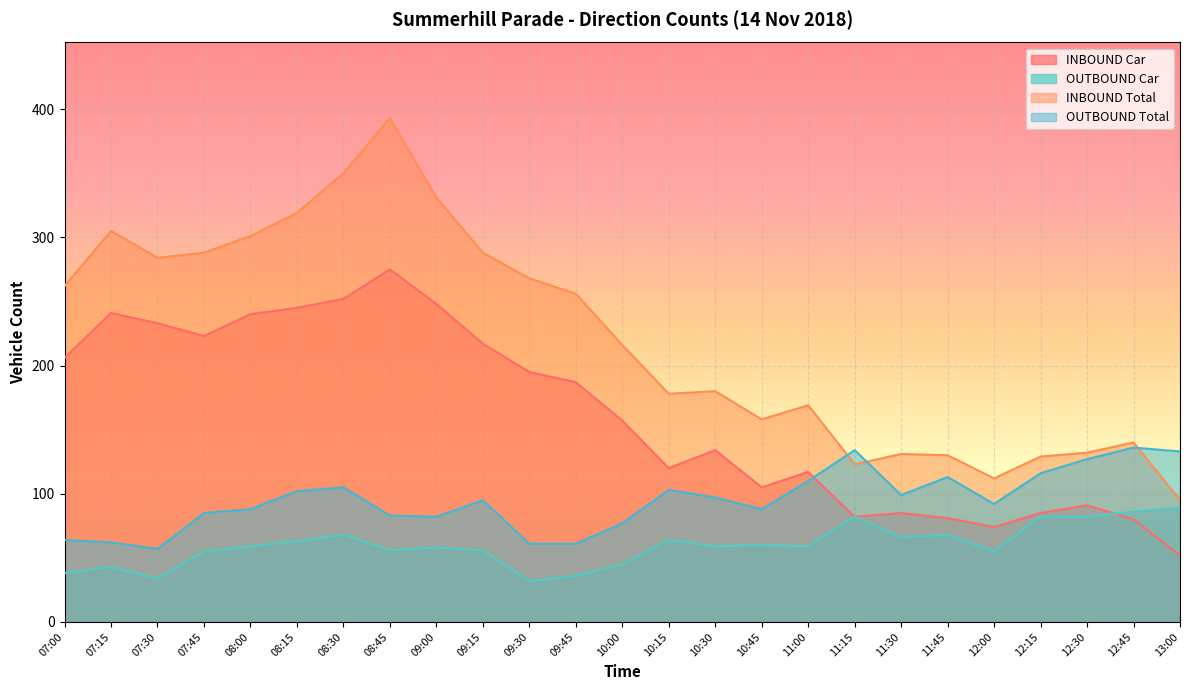

Does the chart display data point markers on the line(s)?

No